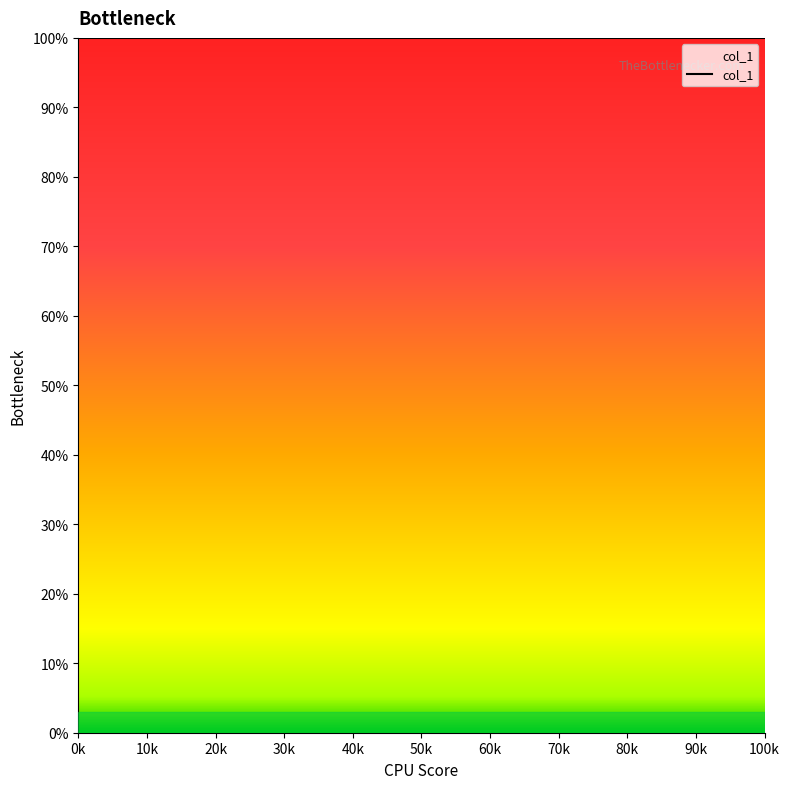

Reading left to right, transcribe all the data shown in this chart.

x: 0=0.0	1=0.0	2=0.0	3=0.0	4=0.0	5=0.0	6=0.0	7=0.0	8=0.0	9=0.0	10=0.0	11=0.0	12=0.0	13=0.0	14=0.0	15=0.0	16=0.0	17=0.0	18=0.0	19=0.0	20=0.0	21=0.0	22=0.0	23=0.0	24=0.0	25=0.0	26=0.0	27=0.0	28=0.1	29=0.1	30=0.1	31=0.1	32=0.1	33=0.1	34=0.1	35=0.1	36=0.1	37=0.1	38=0.1	39=0.1
y: 0=1.0	1=1.0	2=1.0	3=1.0	4=1.0	5=1.0	6=1.0	7=1.0	8=1.0	9=1.0	10=1.0	11=1.0	12=1.0	13=1.0	14=1.0	15=1.0	16=1.0	17=1.0	18=1.0	19=1.0	20=1.0	21=1.0	22=1.0	23=1.0	24=1.0	25=1.0	26=1.0	27=1.0	28=1.0	29=1.0	30=1.0	31=1.0	32=1.0	33=1.0	34=1.0	35=1.0	36=1.0	37=1.0	38=1.0	39=1.0